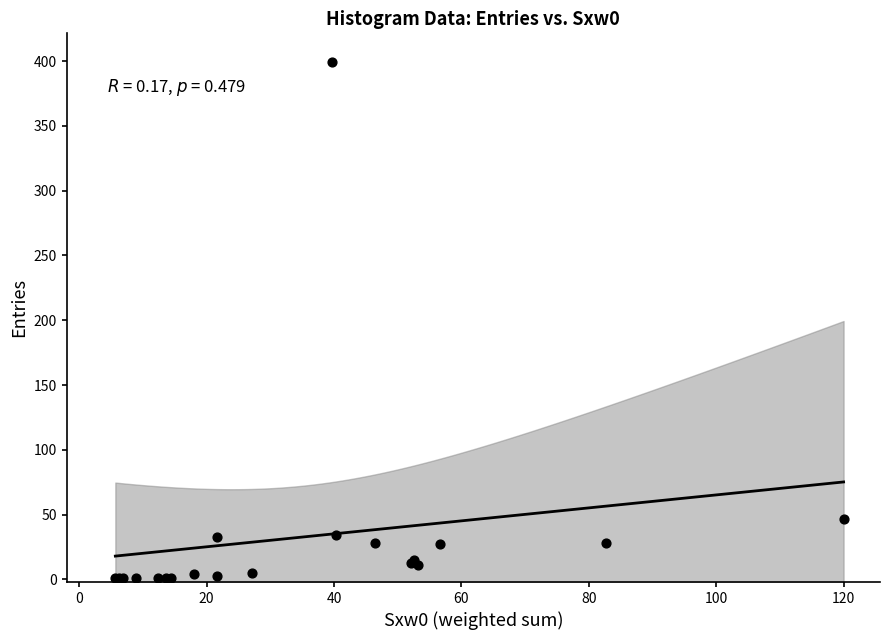

What Y value in the scatter plot is closest to 200?

47